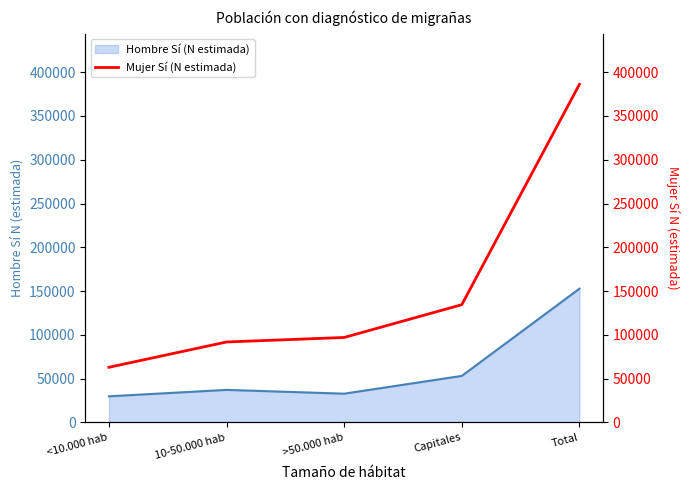

At which category does the chart reach its peak across all series?

Total